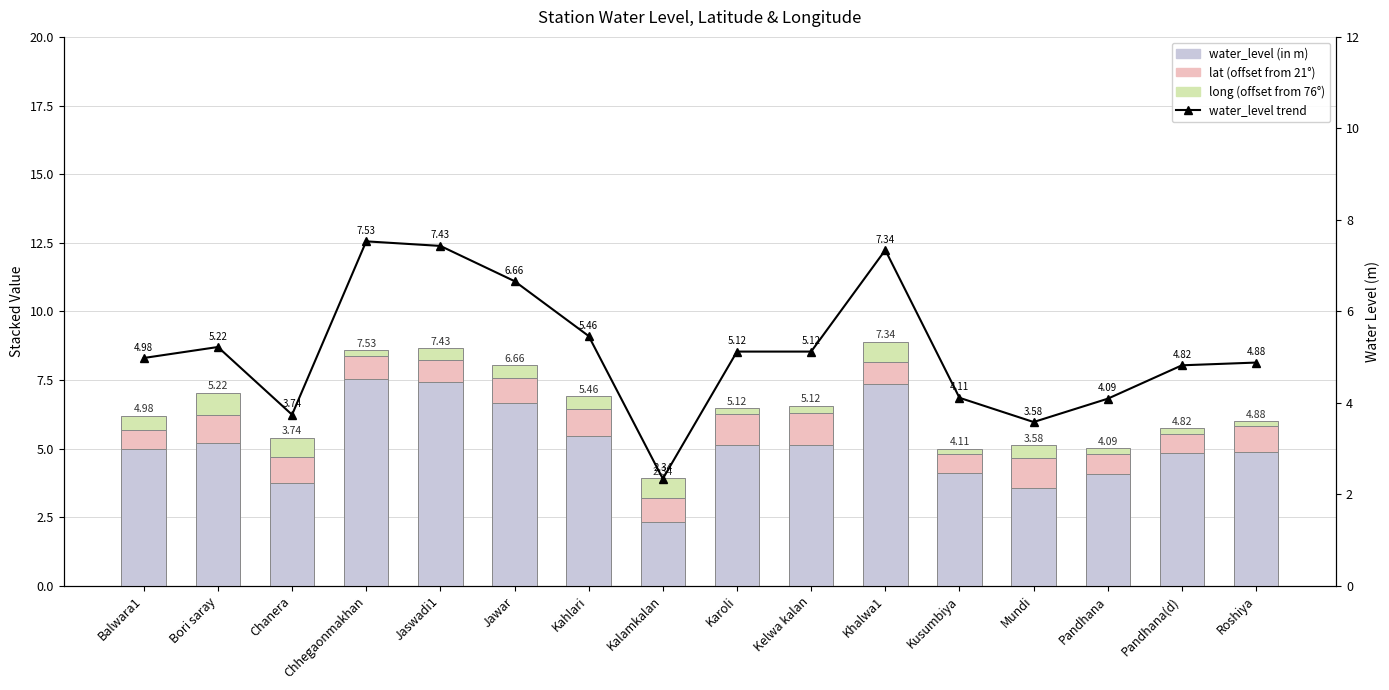

What is the sum of the lat (offset from 21°) values at Kalamkalan and Jaswadi1?

1.7